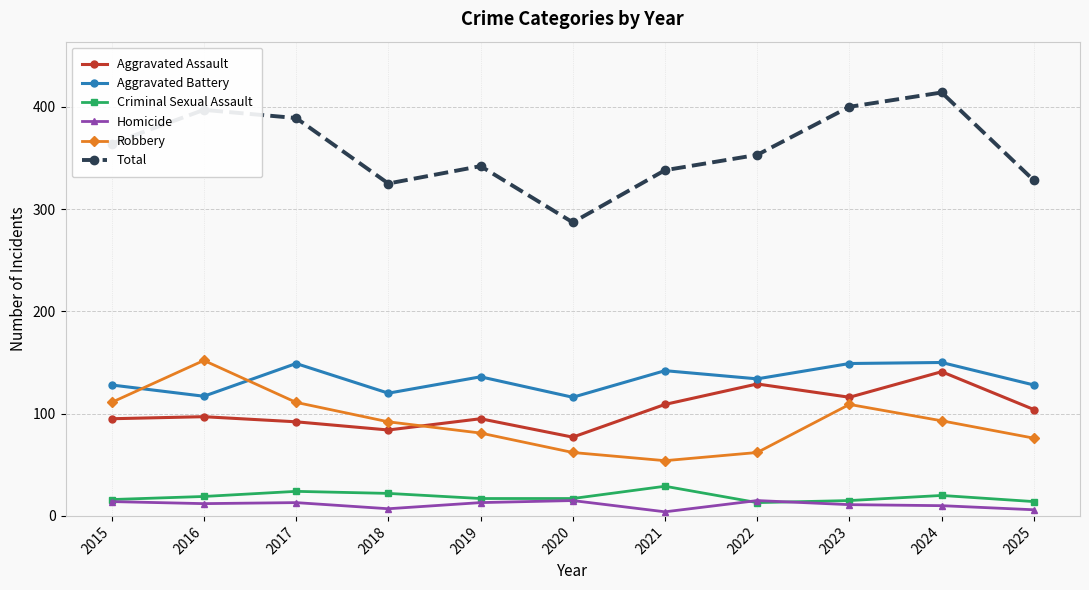

What are all the series names shown in the legend?

Aggravated Assault, Aggravated Battery, Criminal Sexual Assault, Homicide, Robbery, Total